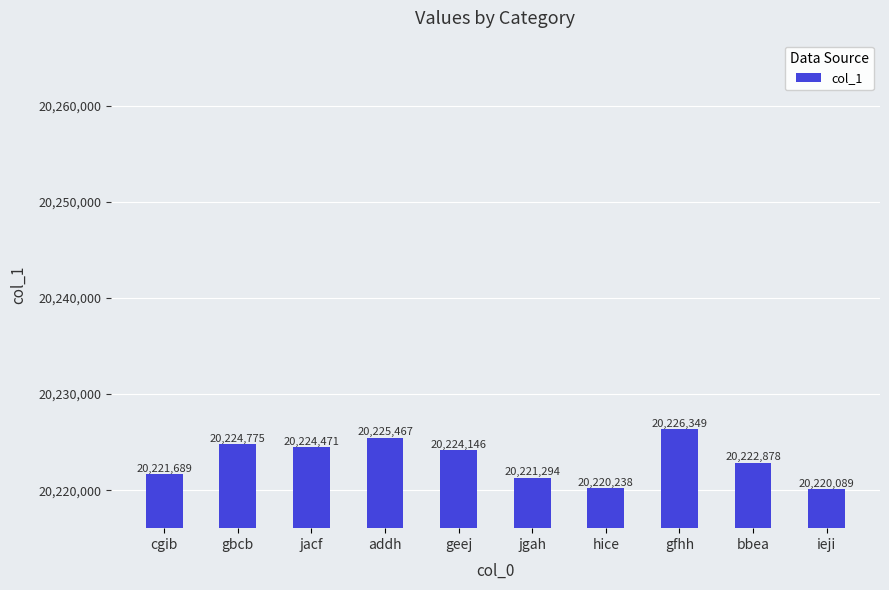

Rank the categories by value from highest to lowest.

gfhh, addh, gbcb, jacf, geej, bbea, cgib, jgah, hice, ieji